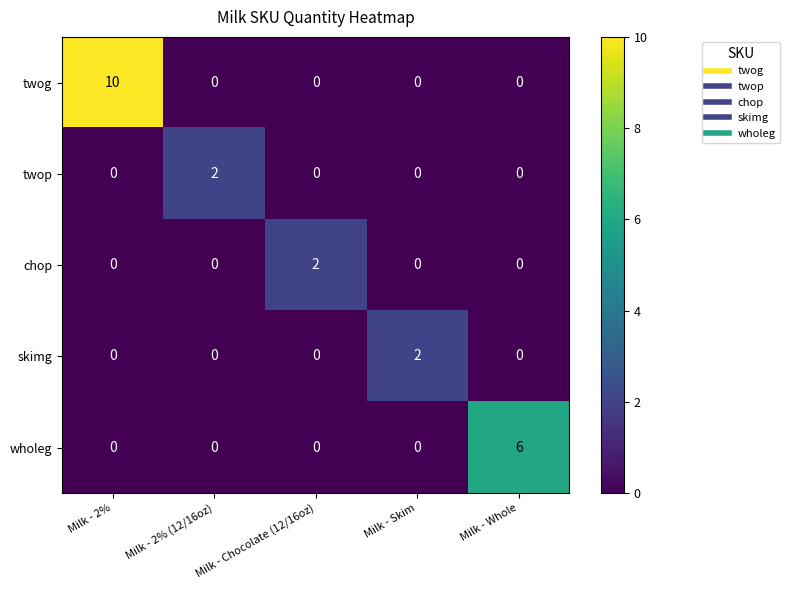

At which category is the sum across all series the highest?

Milk - 2%